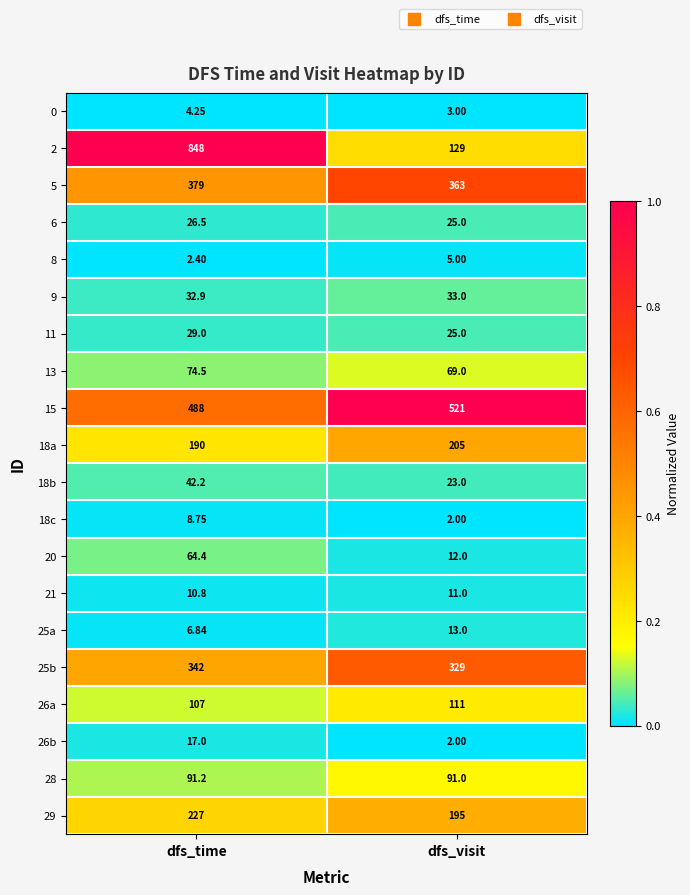

What is the spread (max minus min) of values at dfs_visit?

519.0